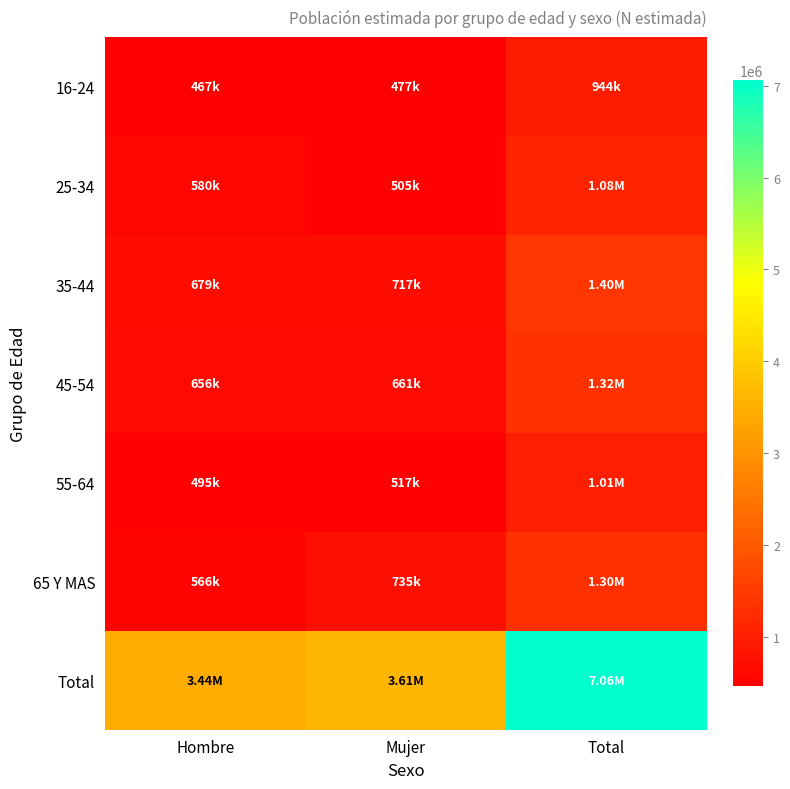

At which category is the sum across all series the highest?

Total